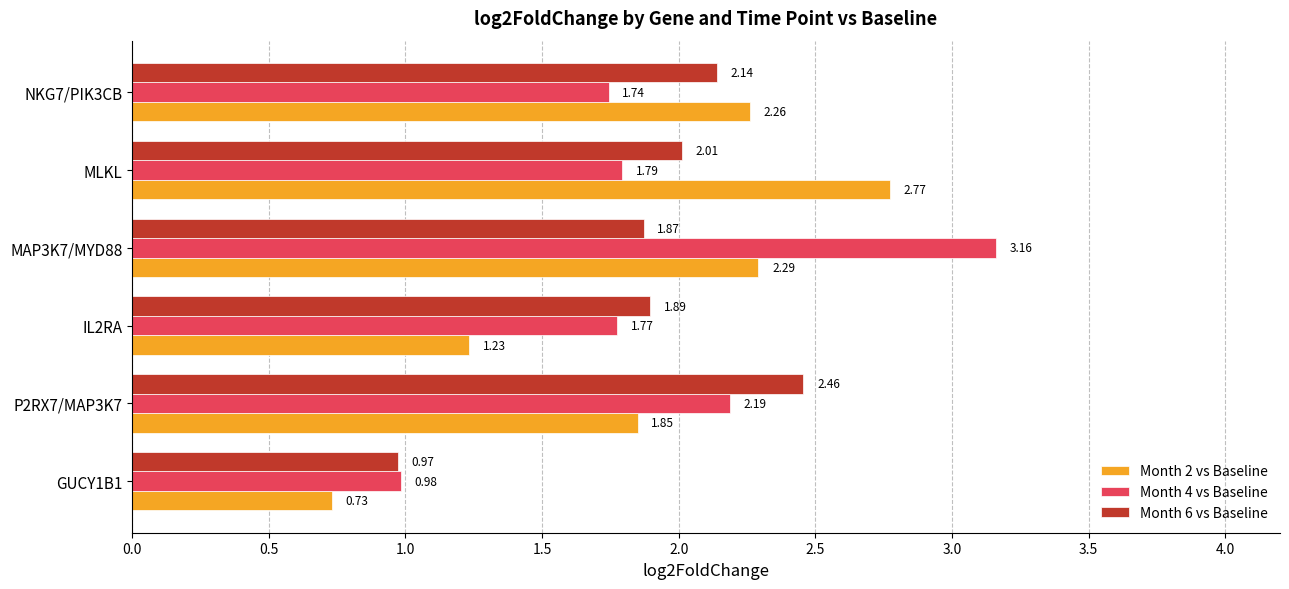

At which category is the sum across all series the highest?

MAP3K7/MYD88